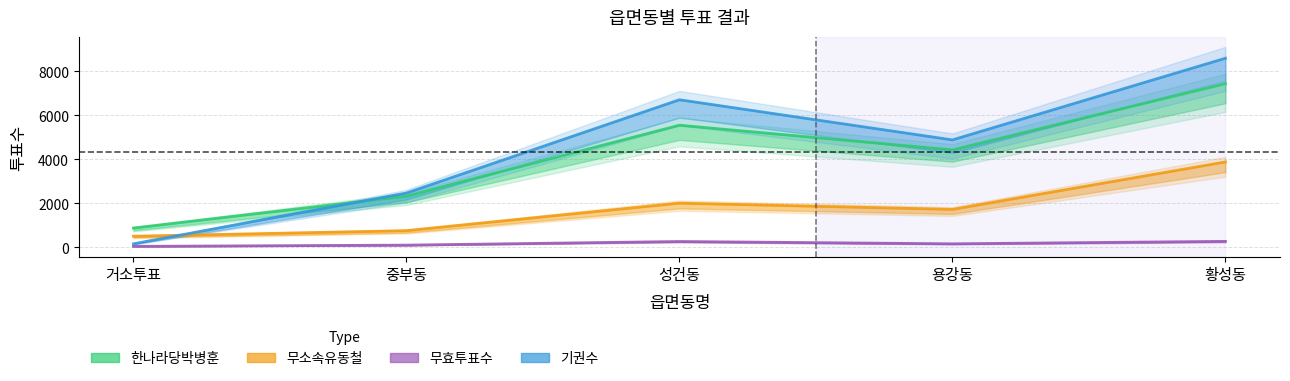

How many 기권수 values are between 2471 and 6712?

3